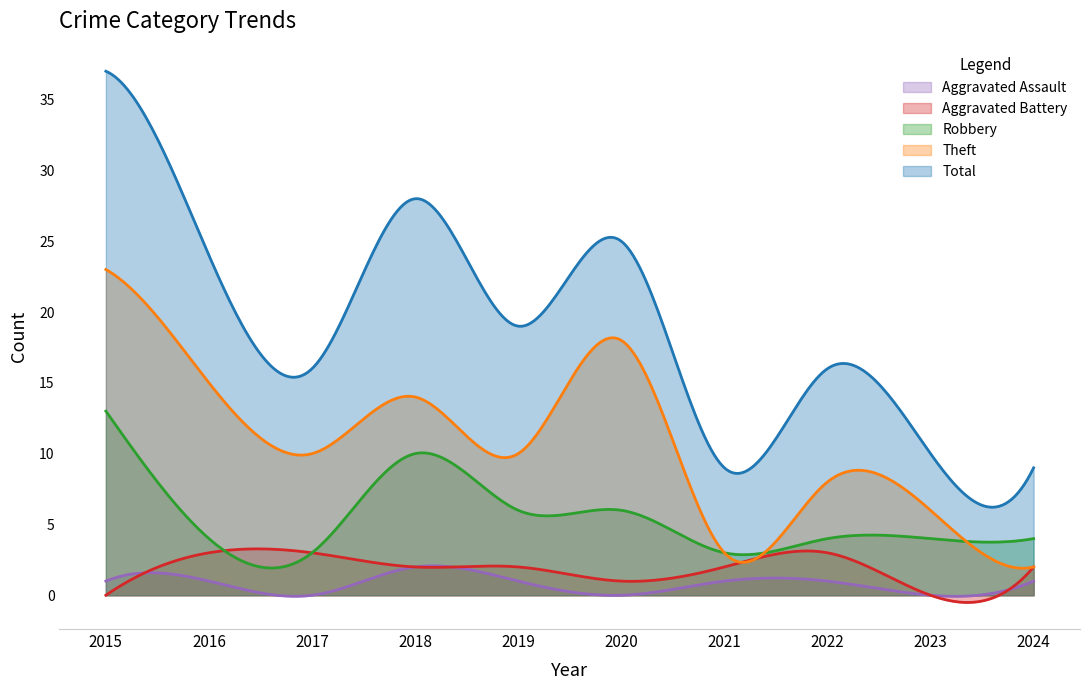

Where is the first local minimum for Theft?

2017